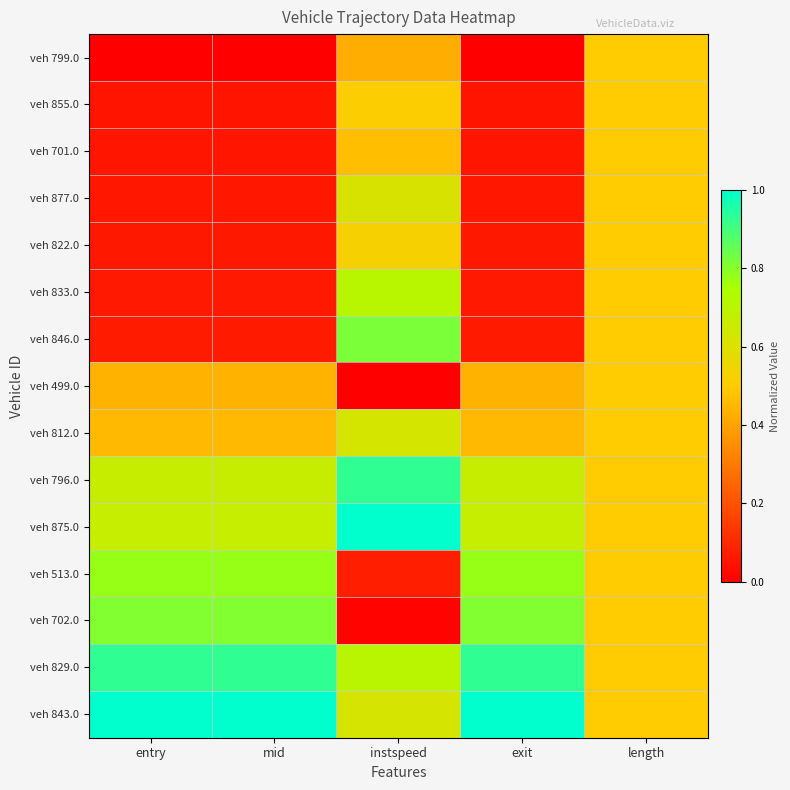

At length, list the series in order from smallest to largest.

veh 799.0, veh 855.0, veh 701.0, veh 877.0, veh 822.0, veh 833.0, veh 846.0, veh 499.0, veh 812.0, veh 796.0, veh 875.0, veh 513.0, veh 702.0, veh 829.0, veh 843.0